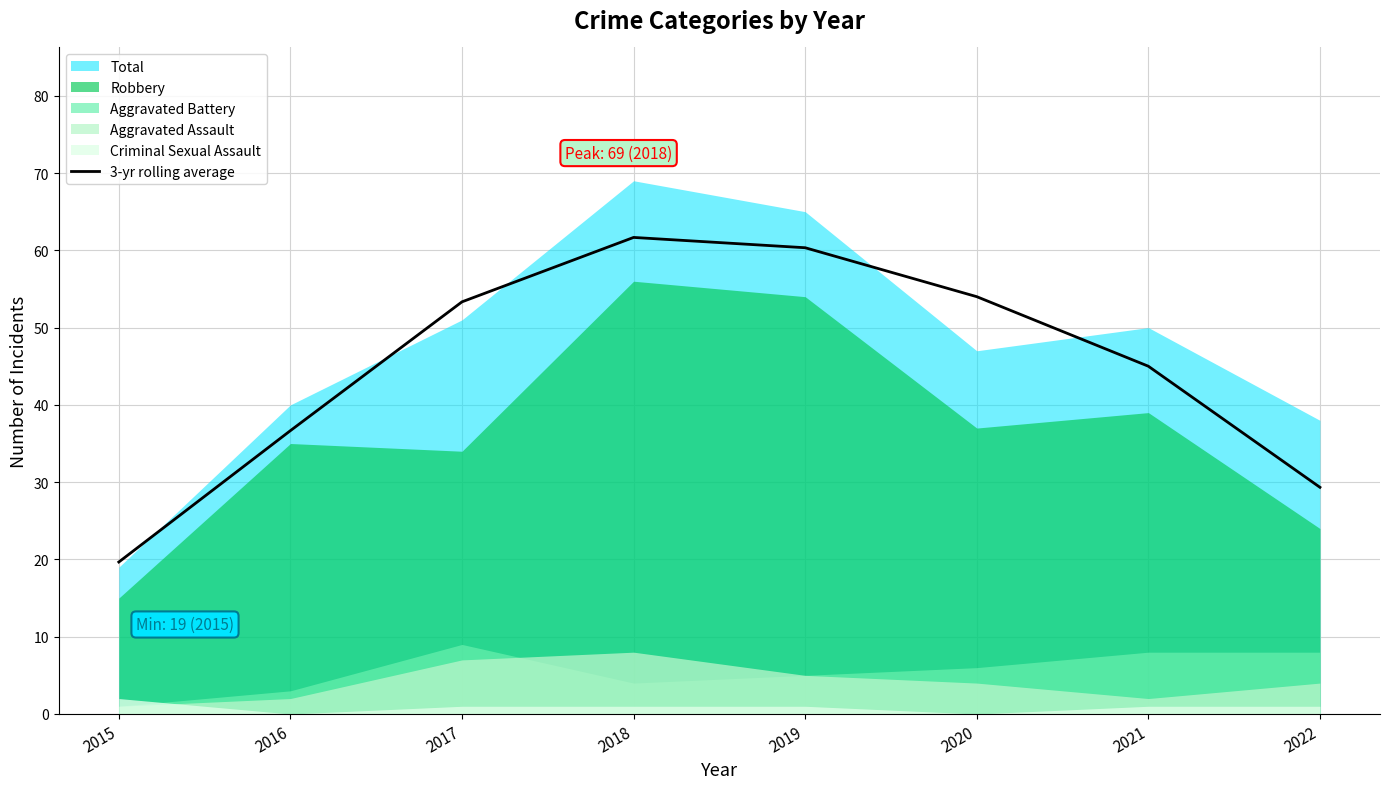

Which category has the lowest value across all series?

2015